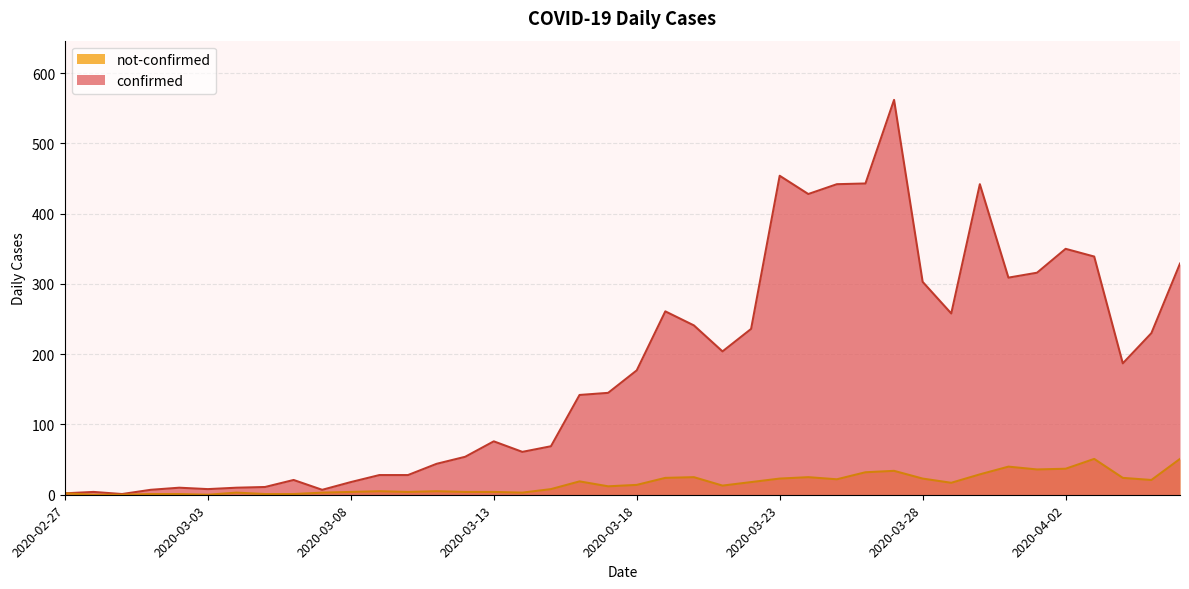

What is the value of the not-confirmed point at the 9th from the left?

1